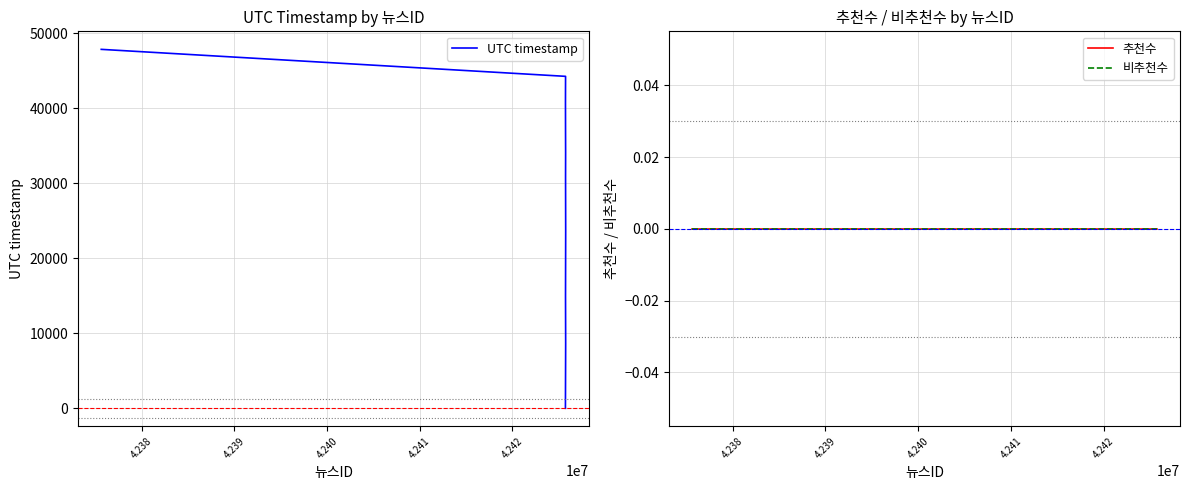

What position from the right is 4.240?

8